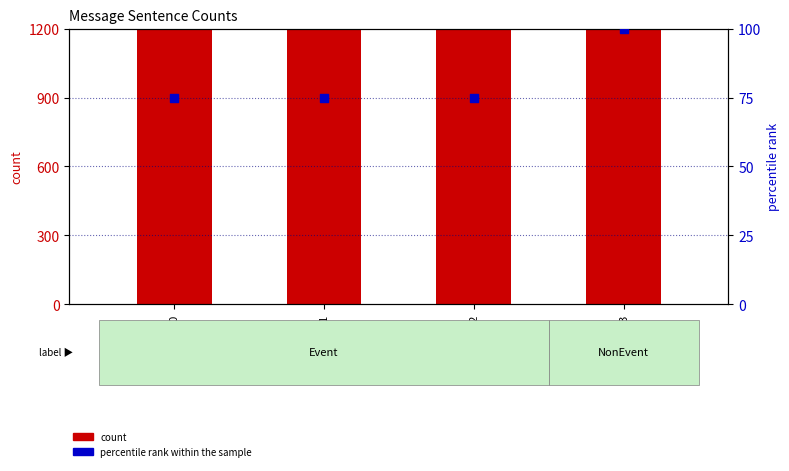

Which series has the largest total across all categories?

count